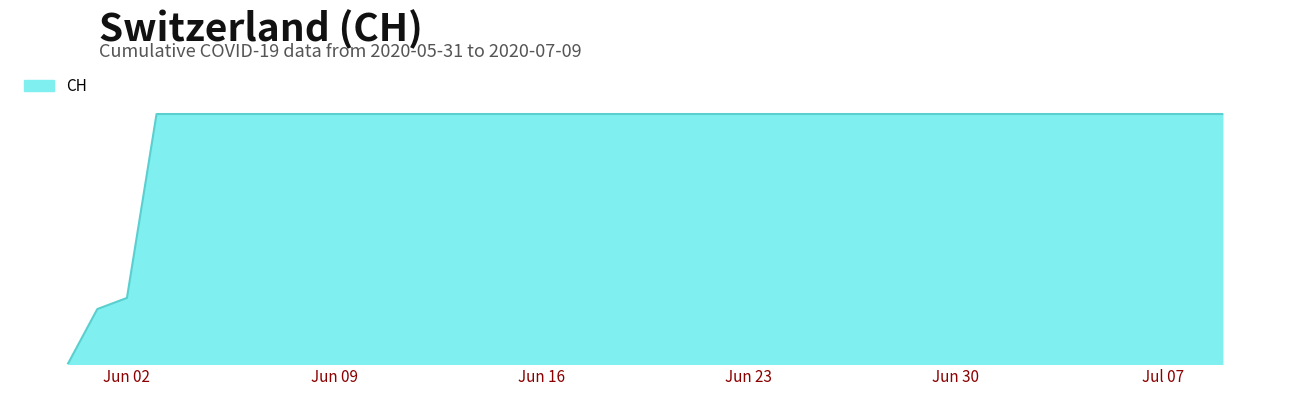

Does the chart display data point markers on the line(s)?

No